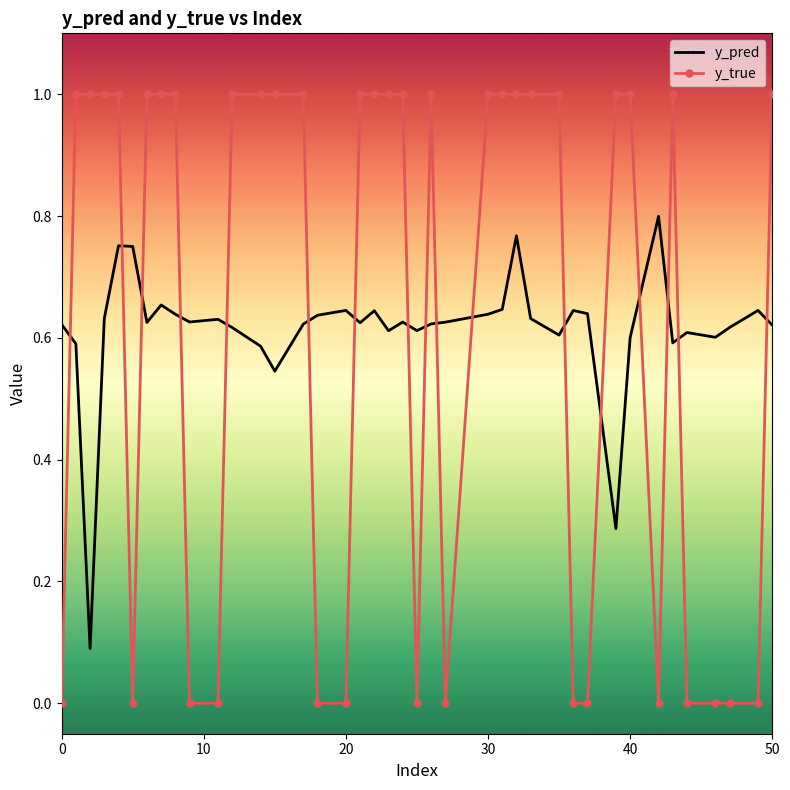

Rank the series by their maximum value, from highest to lowest.

y_true, y_pred